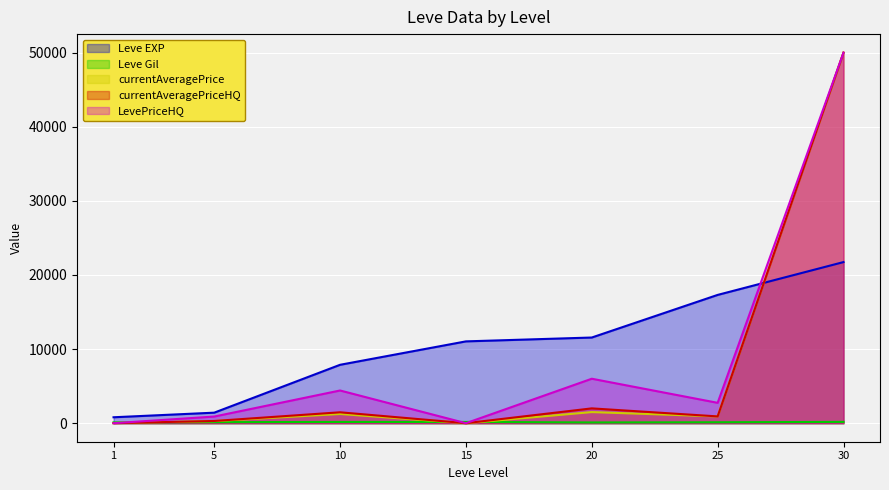

What is the minimum value for Leve EXP?

800.0